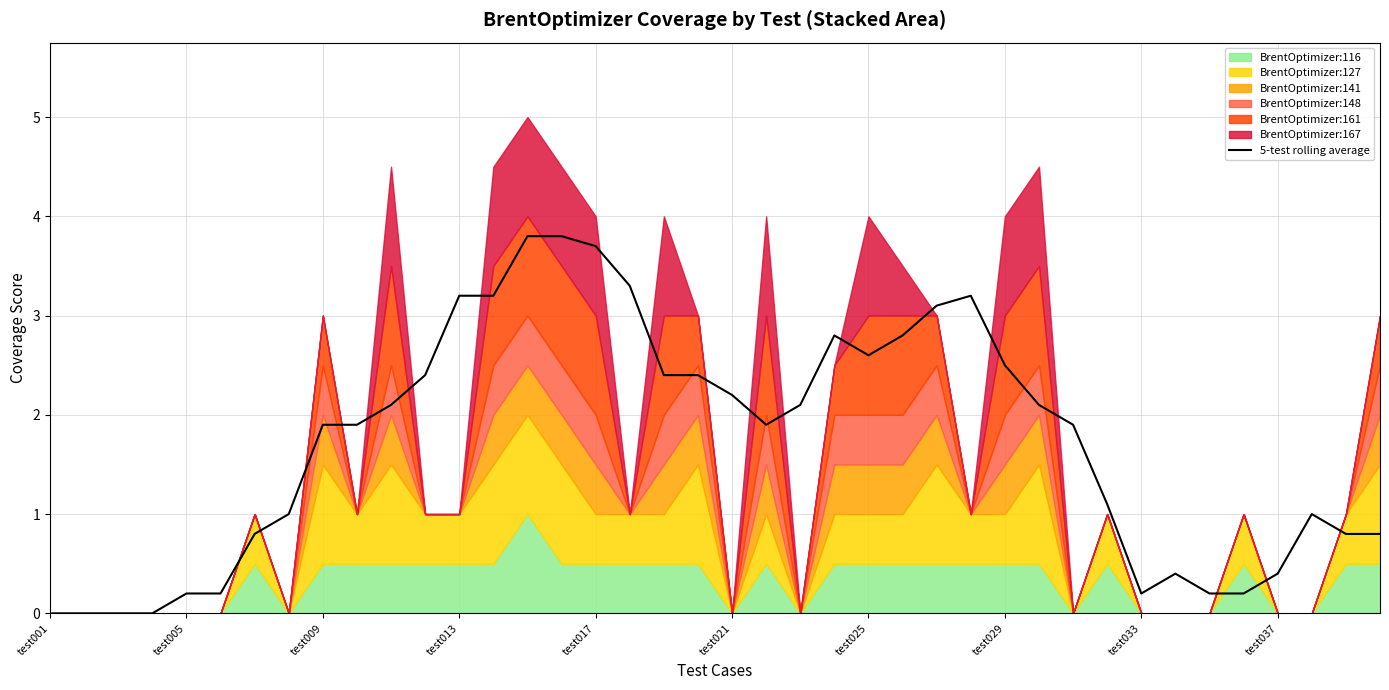

How many values exceed 1?

24